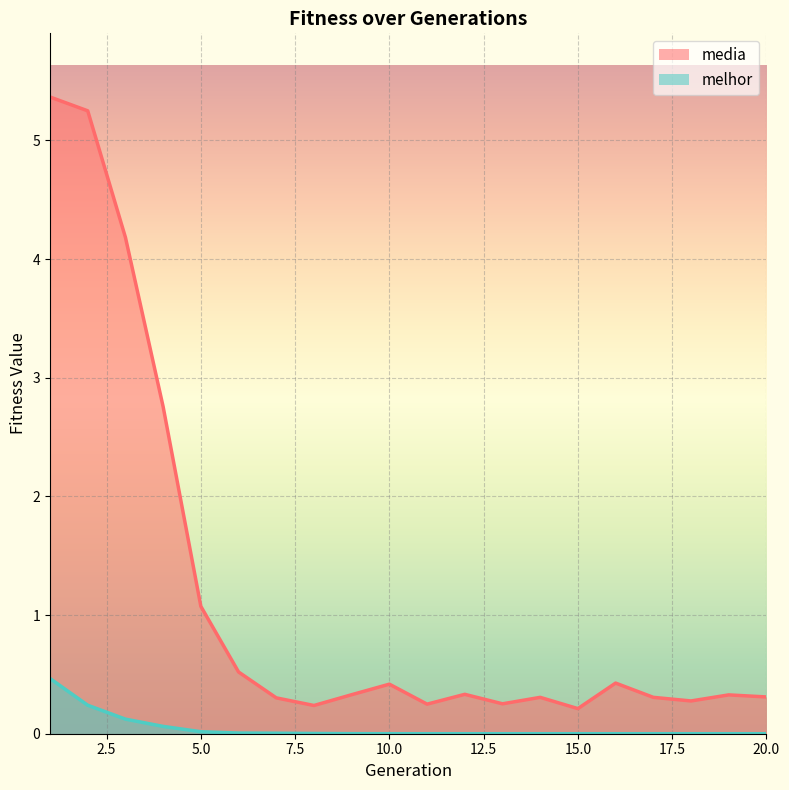

Is the value of melhor at 19 greater than the value of media at 4?

No